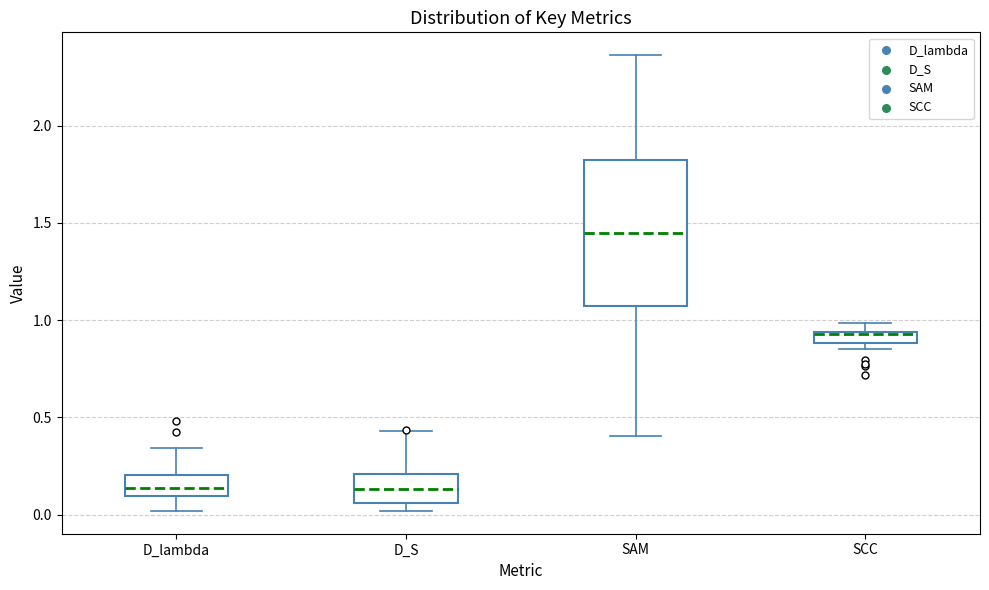

Where is the upper edge of the box for D_lambda on the y-axis? The values are not printed on the chart, so give them approximately, as read against the axis.

0.20